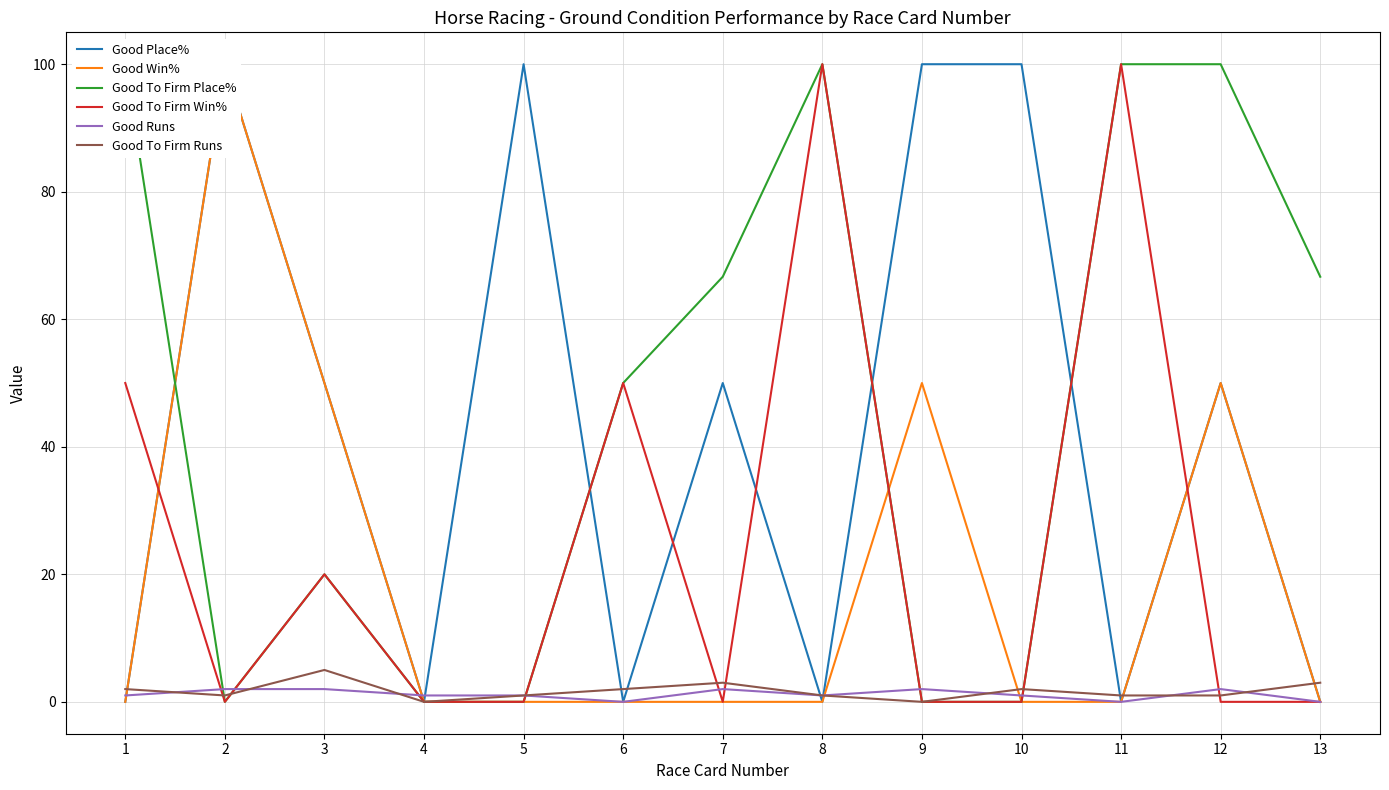

Reading left to right, list all the values displayed in this chart.

Good Place%: 0.0	100.0	50.0	0.0	100.0	0.0	50.0	0.0	100.0	100.0	0.0	50.0	0.0
Good Win%: 0.0	100.0	50.0	0.0	0.0	0.0	0.0	0.0	50.0	0.0	0.0	50.0	0.0
Good To Firm Place%: 100.0	0.0	20.0	0.0	0.0	50.0	66.7	100.0	0.0	0.0	100.0	100.0	66.7
Good To Firm Win%: 50.0	0.0	20.0	0.0	0.0	50.0	0.0	100.0	0.0	0.0	100.0	0.0	0.0
Good Runs: 1.0	2.0	2.0	1.0	1.0	0.0	2.0	1.0	2.0	1.0	0.0	2.0	0.0
Good To Firm Runs: 2.0	1.0	5.0	0.0	1.0	2.0	3.0	1.0	0.0	2.0	1.0	1.0	3.0